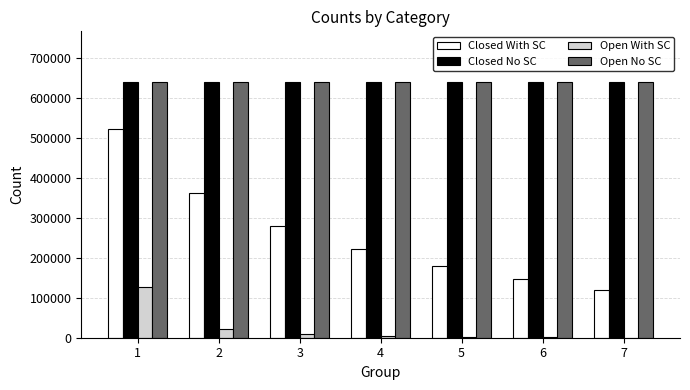

Between 2 and 5, which series saw the biggest shift?

Closed With SC